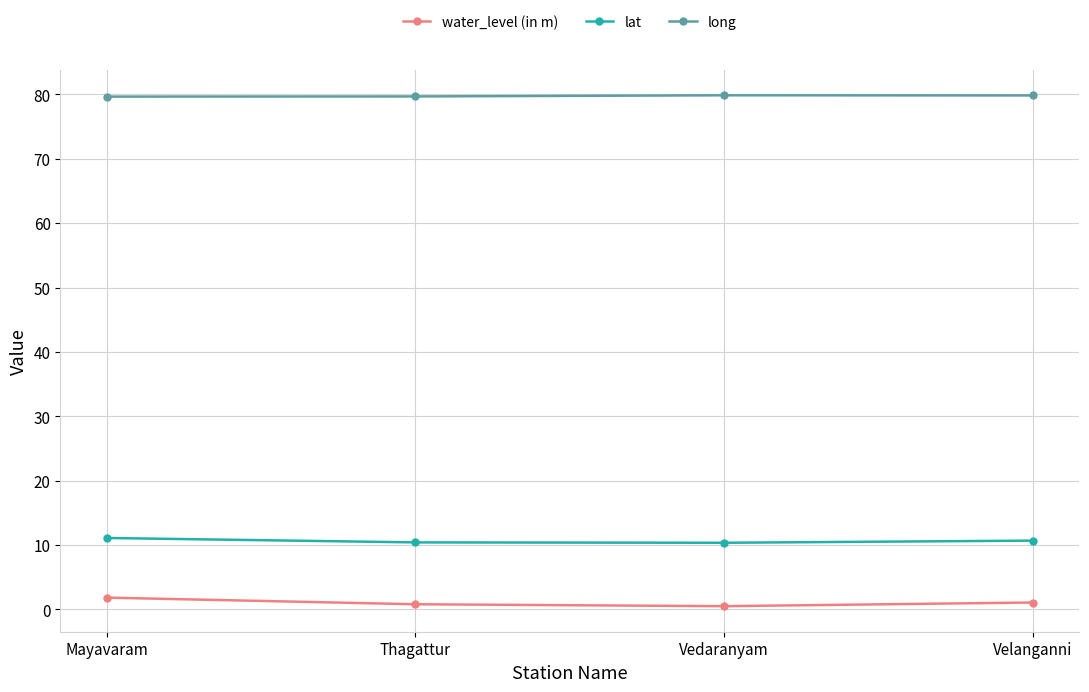

True or false: water_level (in m) and lat cross at least once.

False